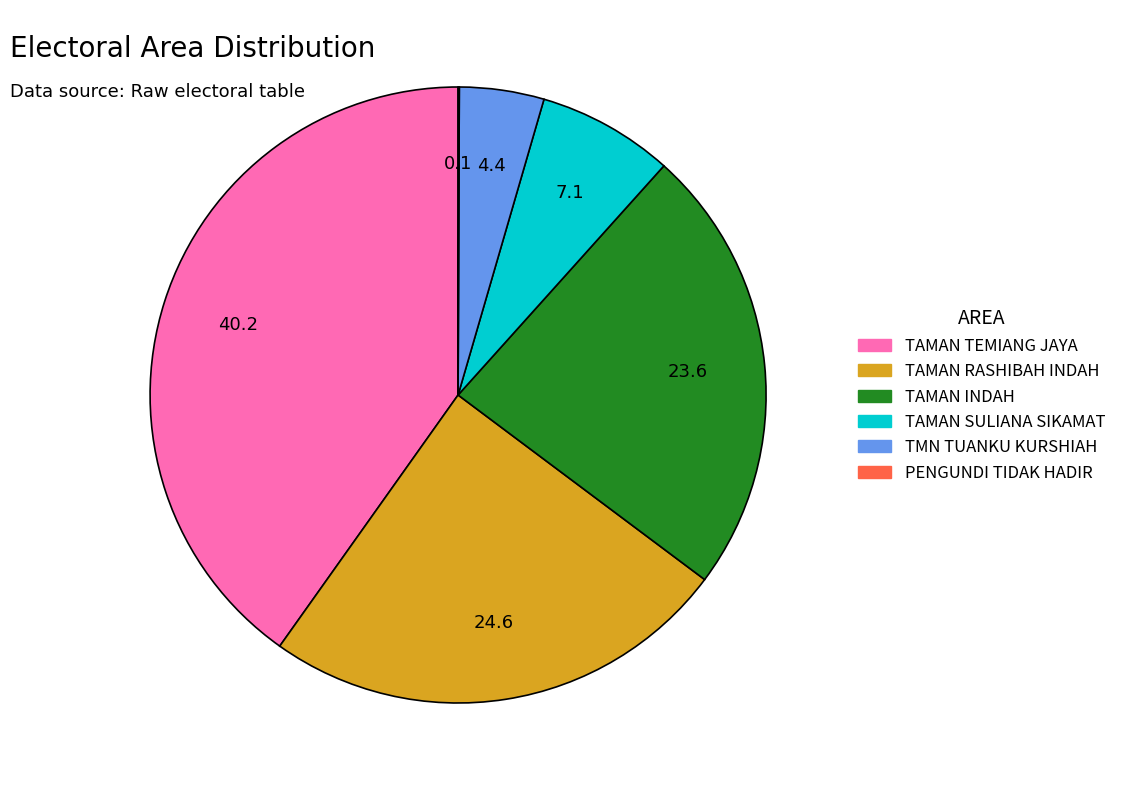

Which slice is the largest?

TAMAN TEMIANG JAYA